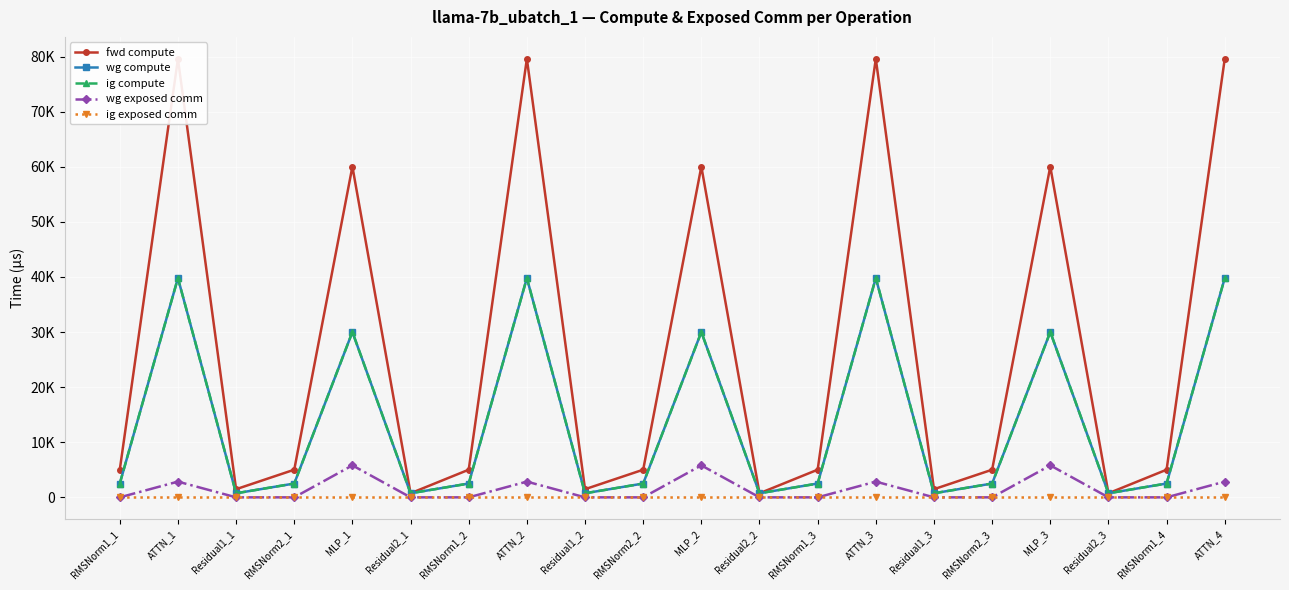

True or false: wg exposed comm and wg compute intersect in this chart.

False